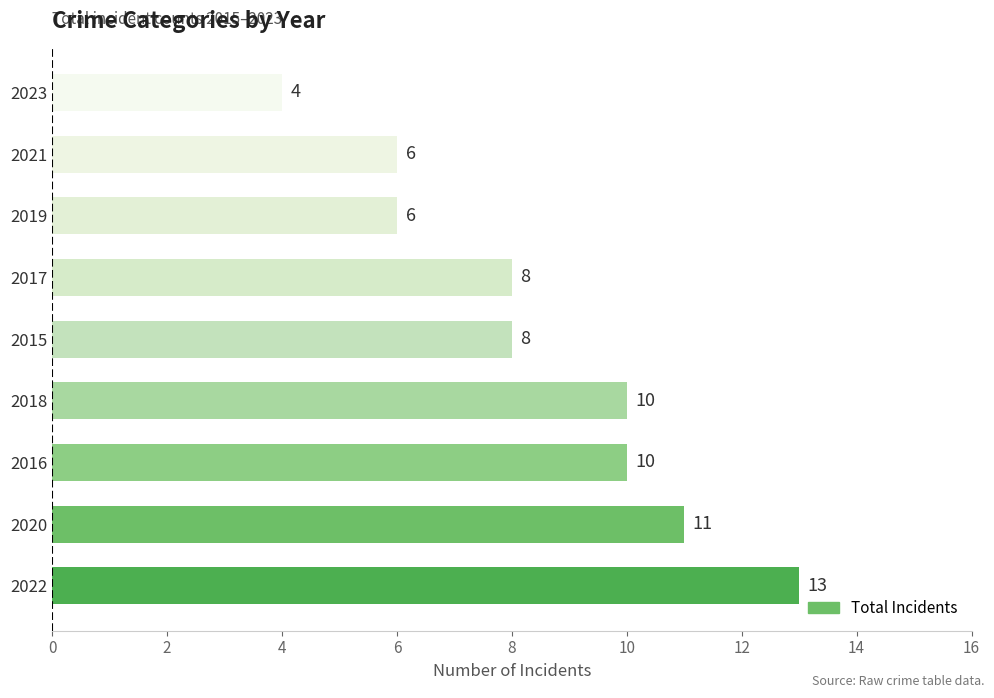

Between 2022 and 2017, which is larger?

2022